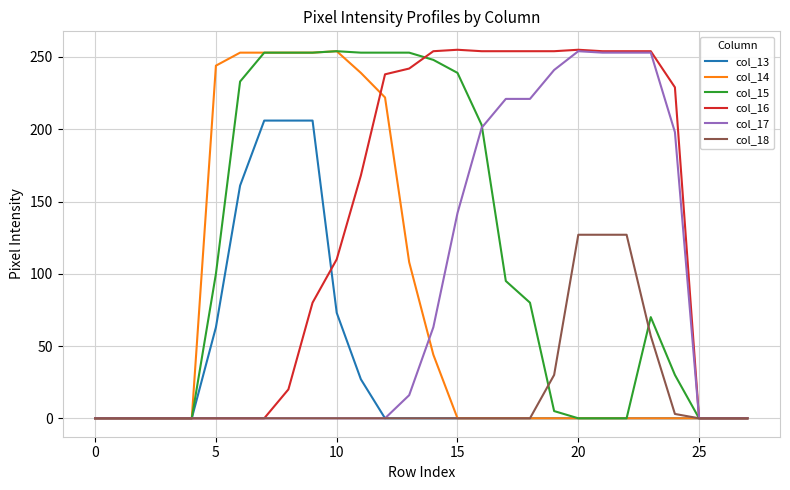

What is the maximum value shown in the chart?

255